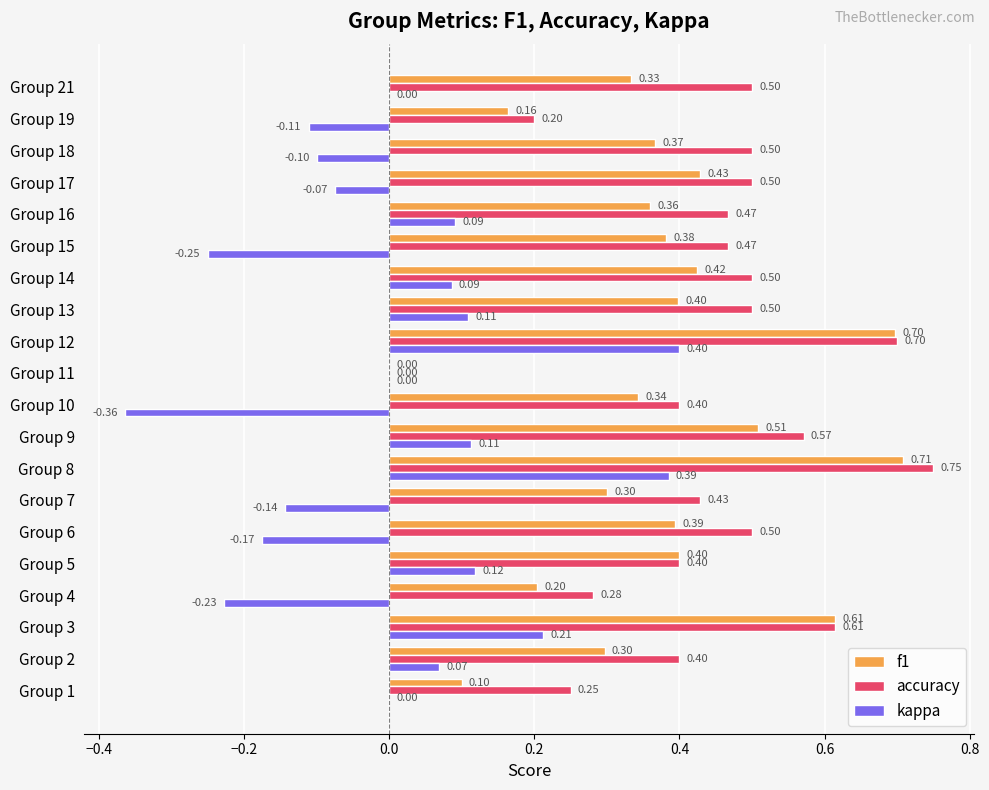

At which category does the chart reach its peak across all series?

Group 8